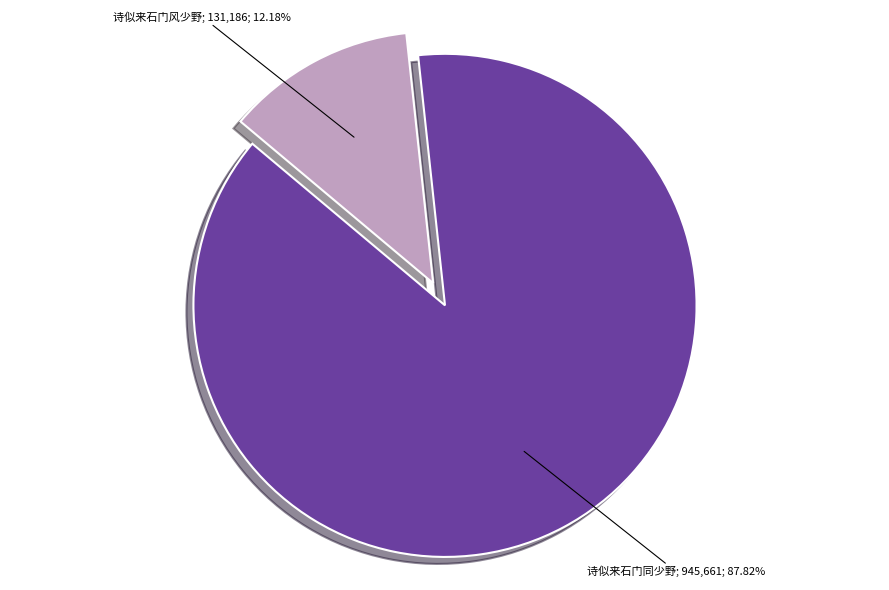

How many segments does this pie chart have?

2